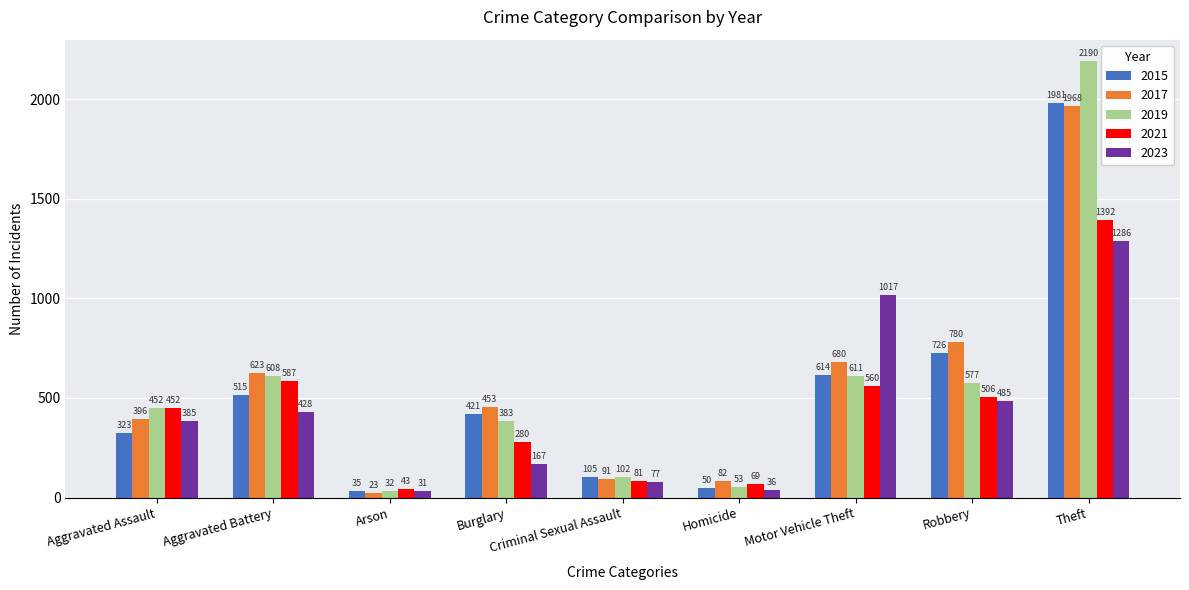

List the series in order of their peak value, lowest first.

2023, 2021, 2017, 2015, 2019